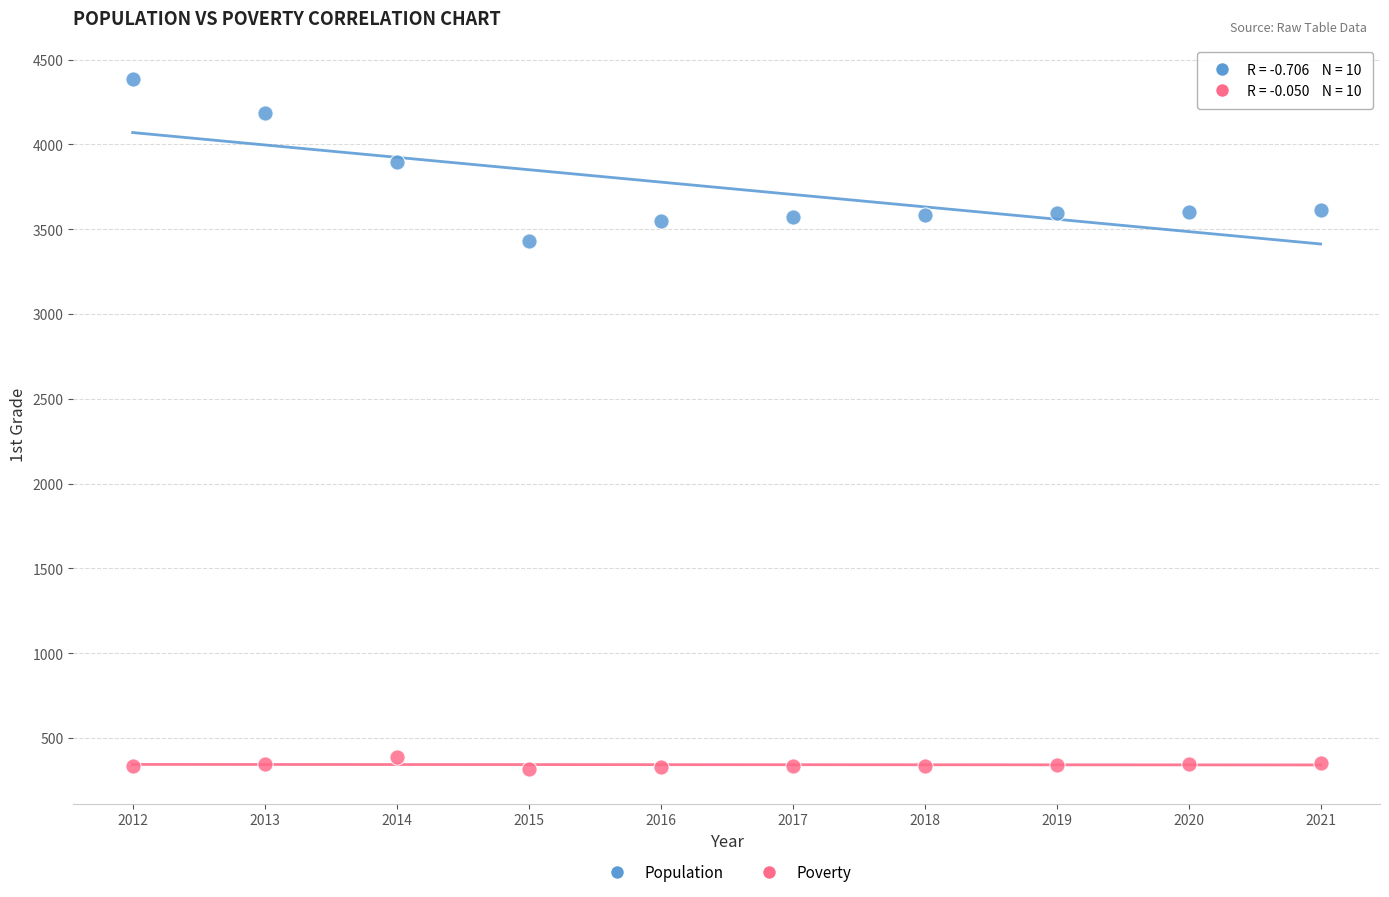

Which series contains the lowest Y value?

Poverty